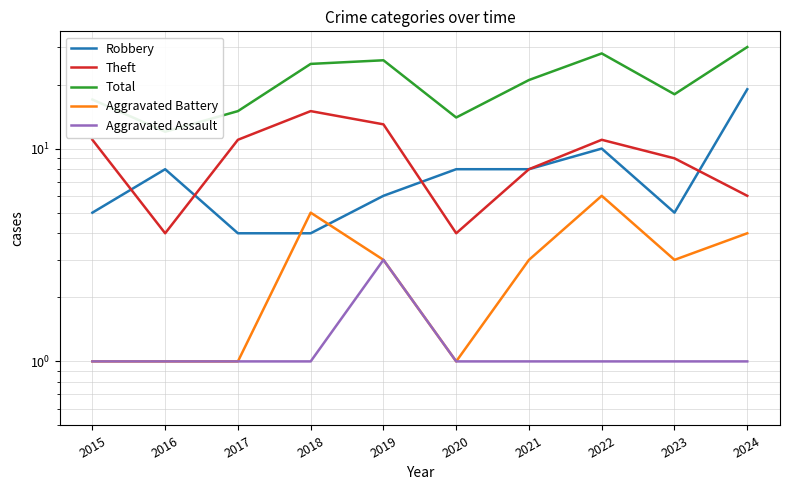

At which category is the sum across all series the highest?

2024